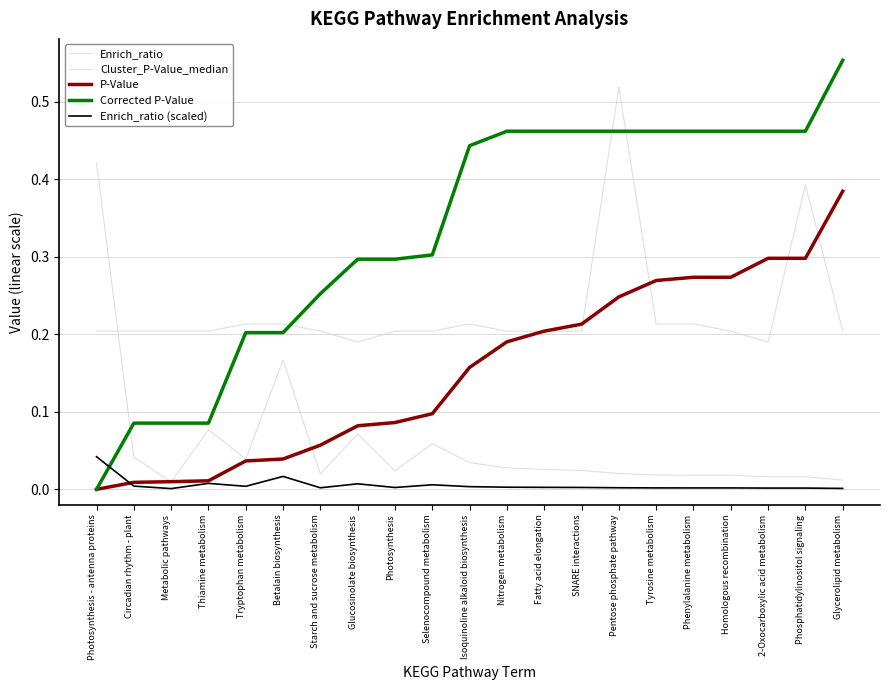

True or false: Enrich_ratio (scaled) and P-Value cross at least once.

True